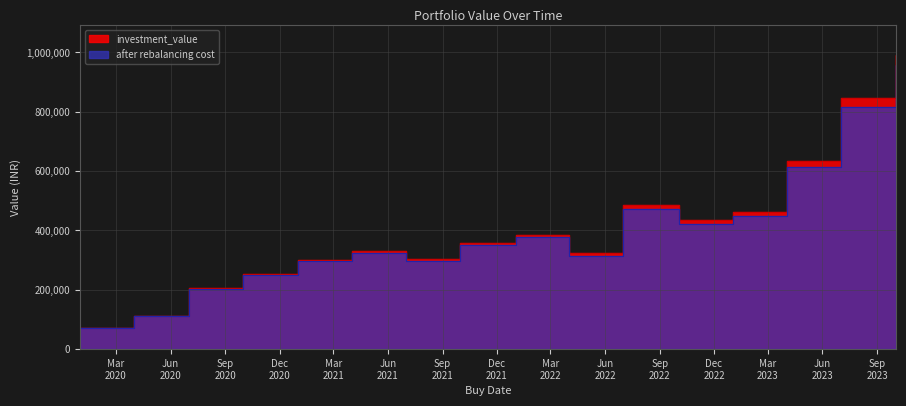

Reading left to right, list all the values displayed in this chart.

investment_value: 72613.6	110595.5	204744.3	252125.0	301002.7	329711.3	303225.9	359093.4	384690.1	323161.3	486127.9	435350.1	461117.9	632809.2	845597.3	991571.7
after rebalancing cost: 72358.6	109959.1	203132.2	249581.8	297294.4	324849.4	298039.6	352189.5	376486.0	315479.4	473696.2	423228.9	447264.3	612622.4	817044.5	956151.8